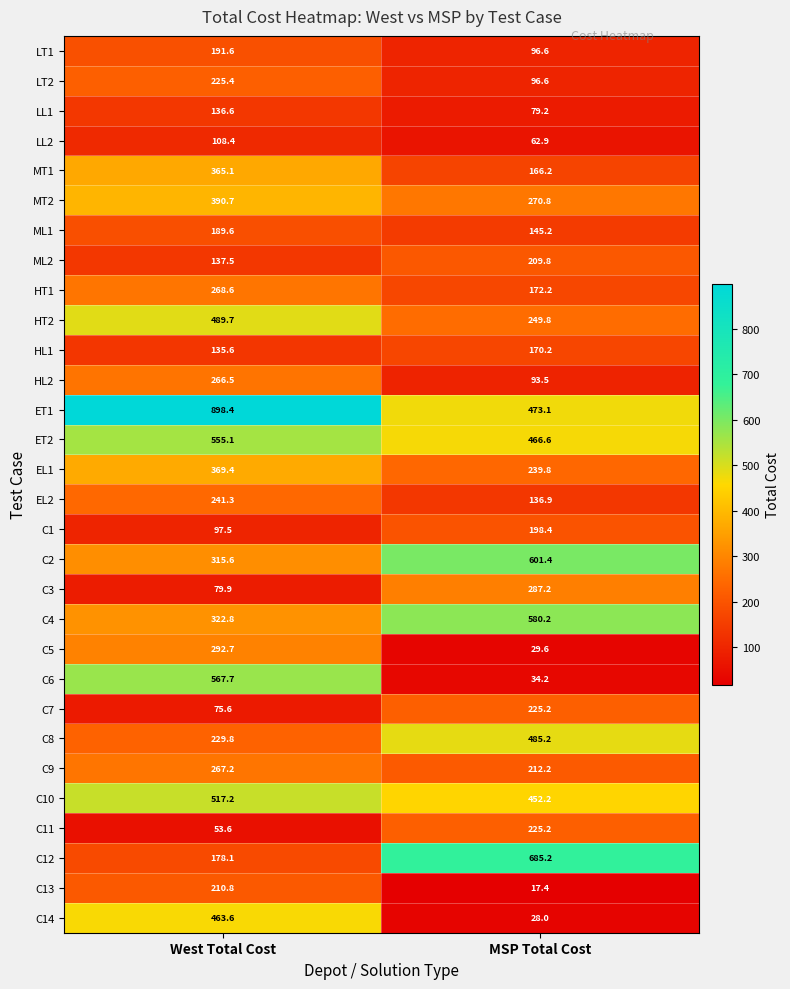

What is the difference between the C13 values at MSP Total Cost and West Total Cost?

193.4